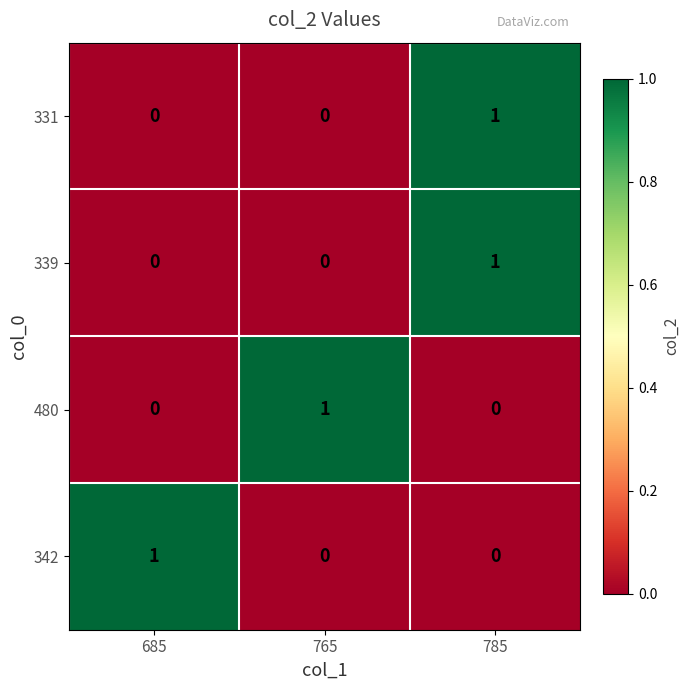

At which category is the sum across all series the highest?

785